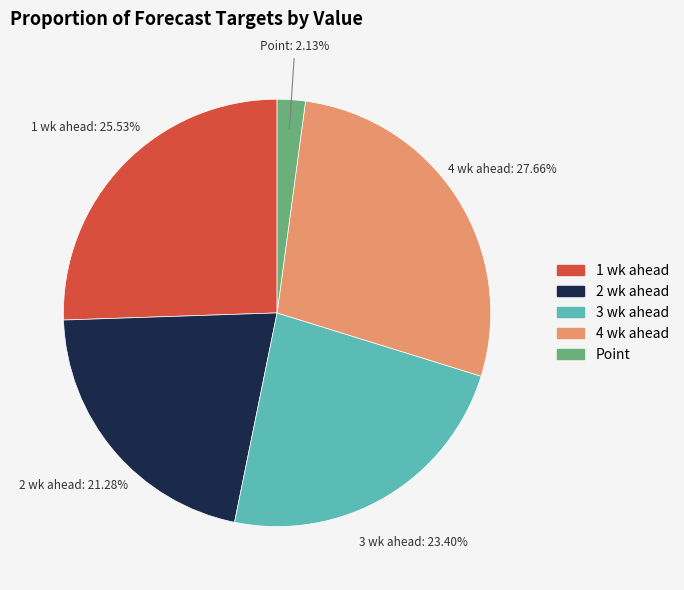

Is there a majority slice in this chart?

No